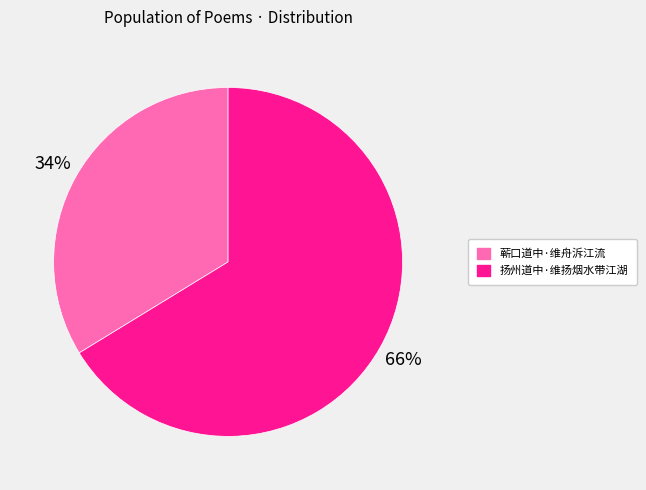

Do 扬州道中·维扬烟水带江湖 and 蕲口道中·维舟泝江流 together represent more than half of the pie?

Yes